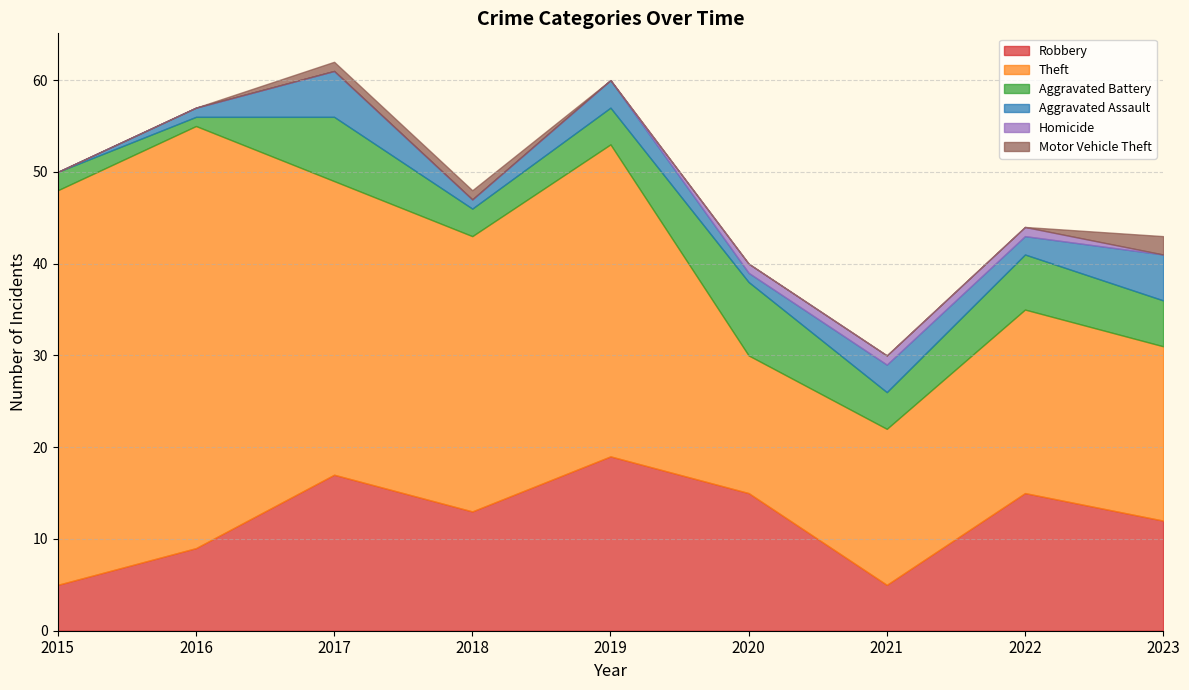

Which series has the largest total across all categories?

Theft